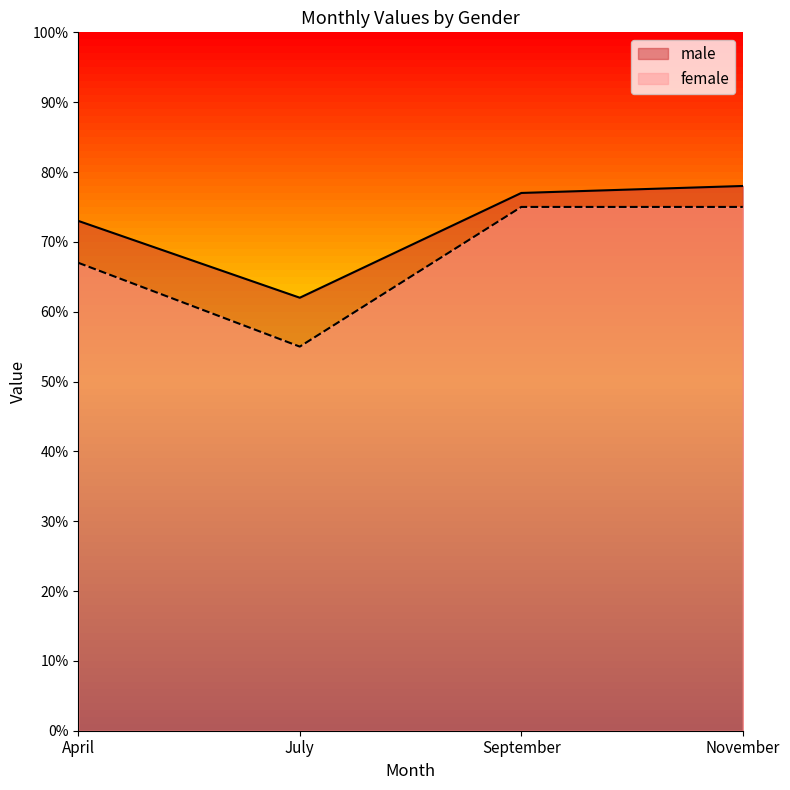

Reading left to right, list all the values displayed in this chart.

male: April=73	July=62	September=77	November=78
female: April=67	July=55	September=75	November=75